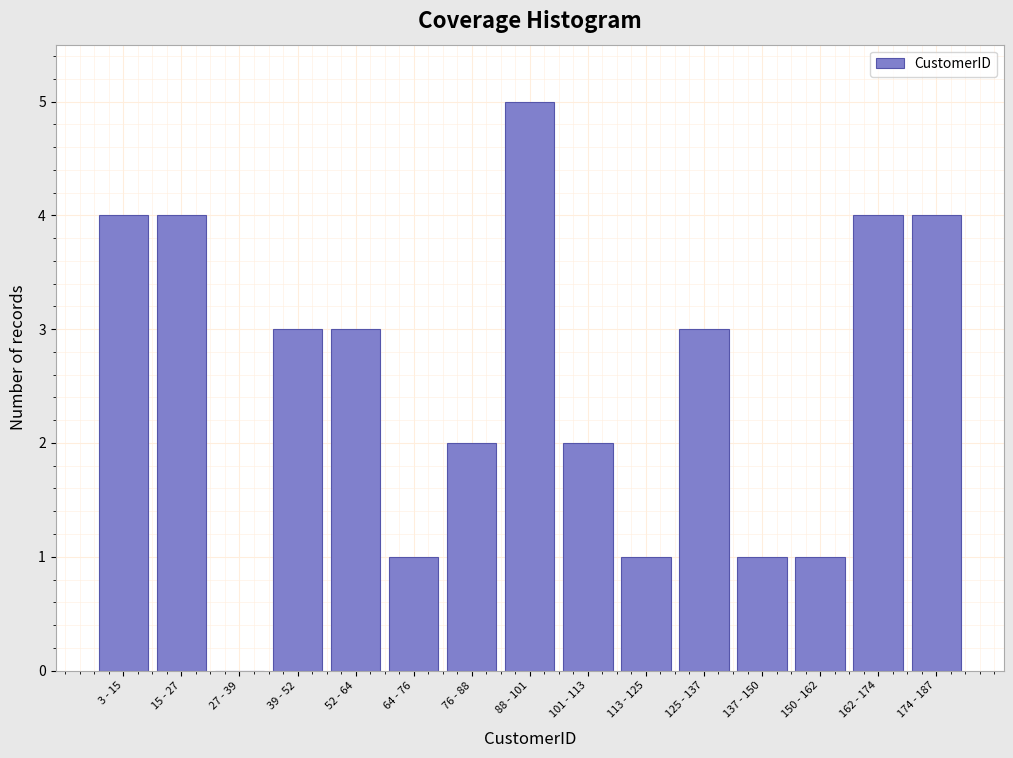

Reading left to right, what are all the values shown in this chart?

3 - 15=4	15 - 27=4	27 - 39=0	39 - 52=3	52 - 64=3	64 - 76=1	76 - 88=2	88 - 101=5	101 - 113=2	113 - 125=1	125 - 137=3	137 - 150=1	150 - 162=1	162 - 174=4	174 - 187=4